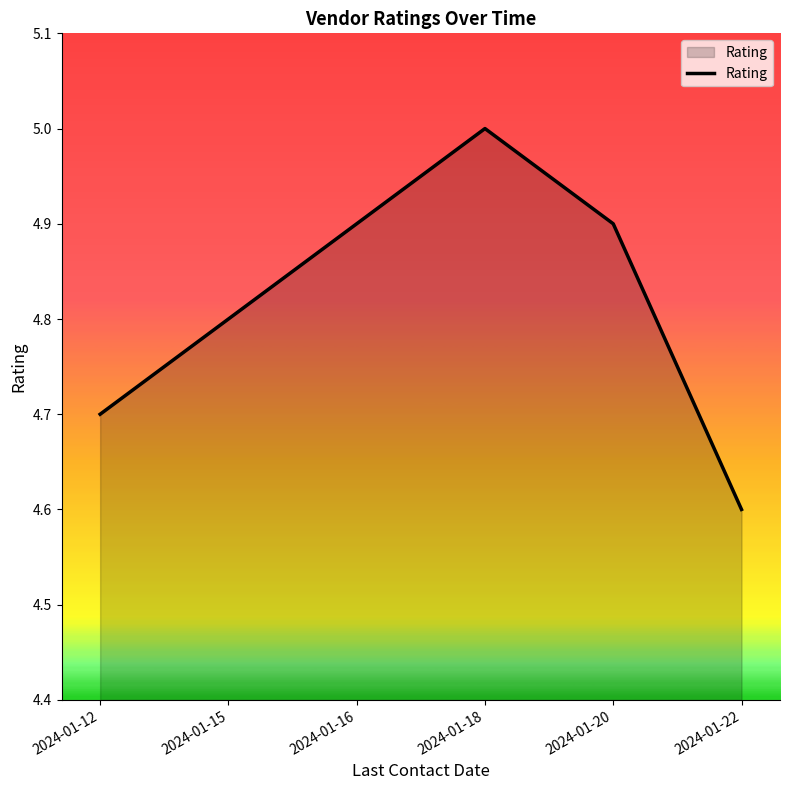

The chart shows a value of 2.0 at 2024-01-18. True or false?

False